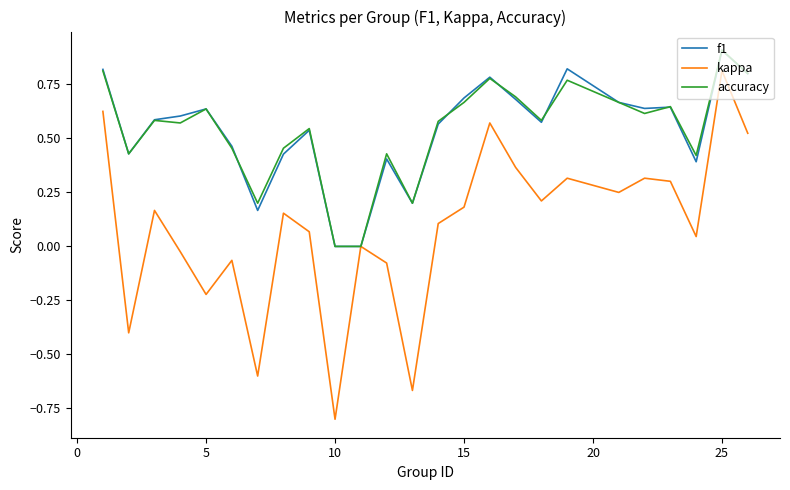

Which series has the largest range (max minus min)?

kappa